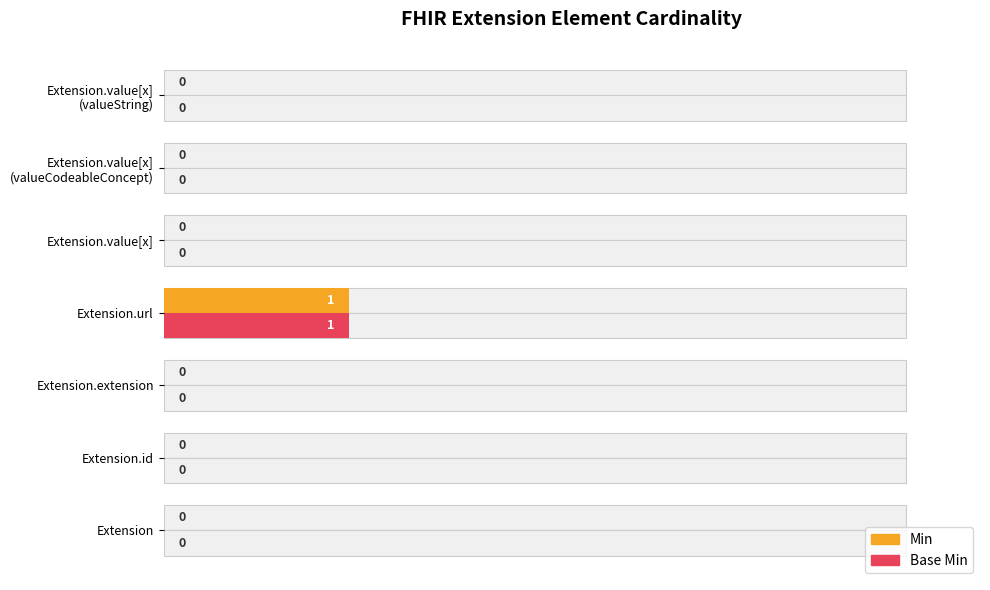

Rank the series by their maximum value, from highest to lowest.

Min, Base Min